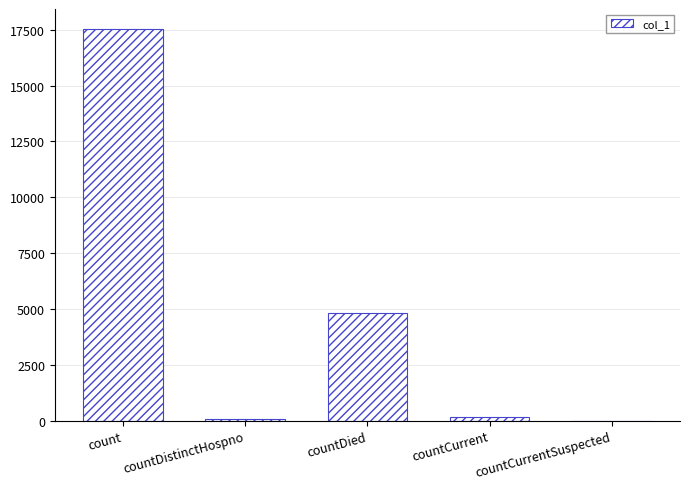

What value does the data have at countDistinctHospno?

66